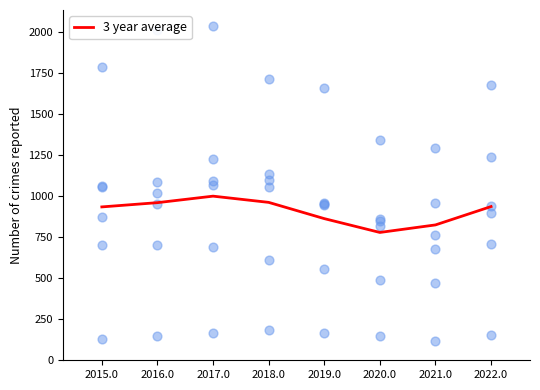

What is the change in value from 2019.0 to 2021.0?

-38.4